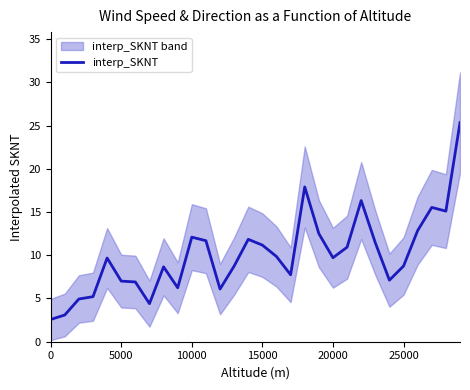

What is the maximum value shown in the chart?

25.3